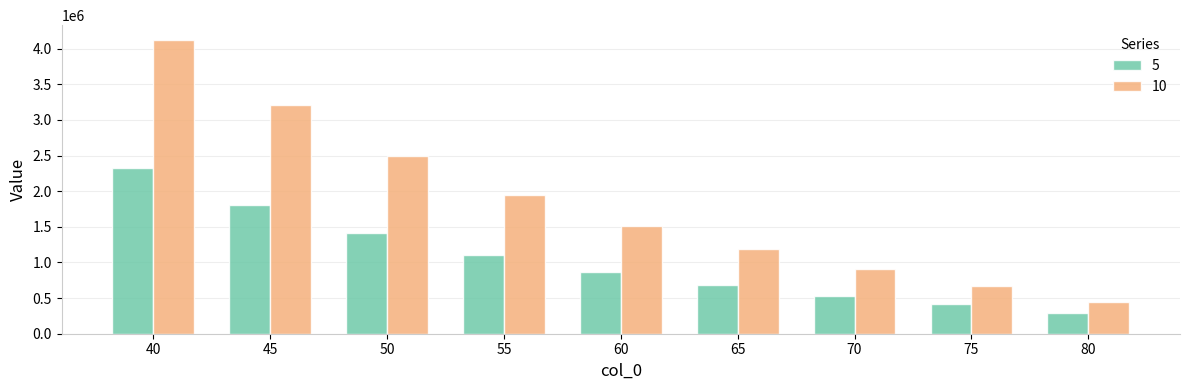

What is the difference between the highest and lowest values at 70?

381670.3